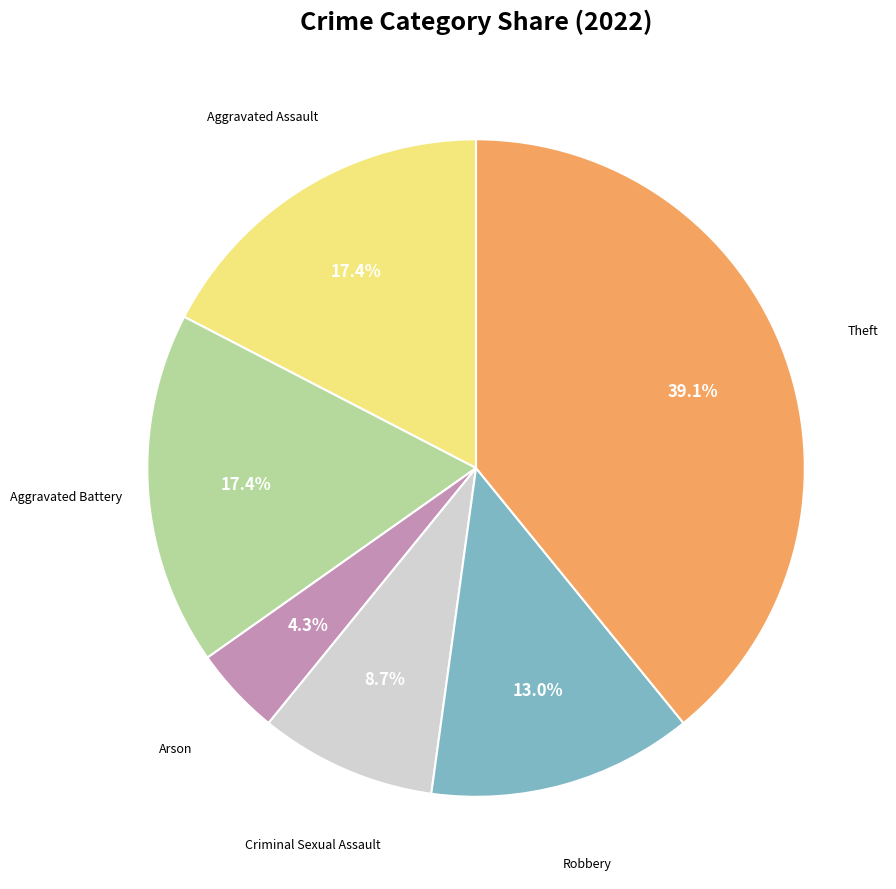

Count the number of slices in the pie.

6